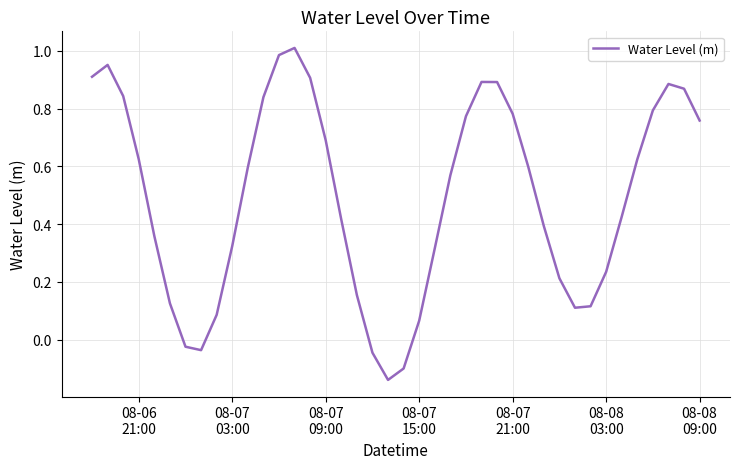

How many lines are shown in the chart?

1